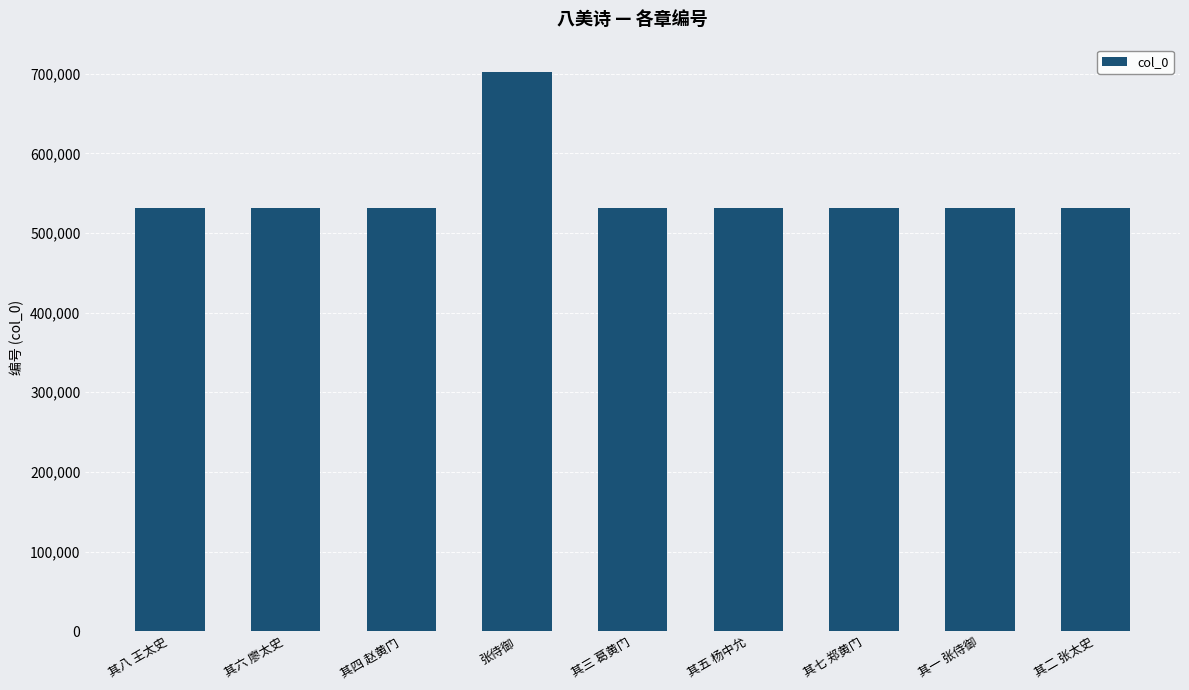

At which label does the data first exceed 531753?

其八 王太史